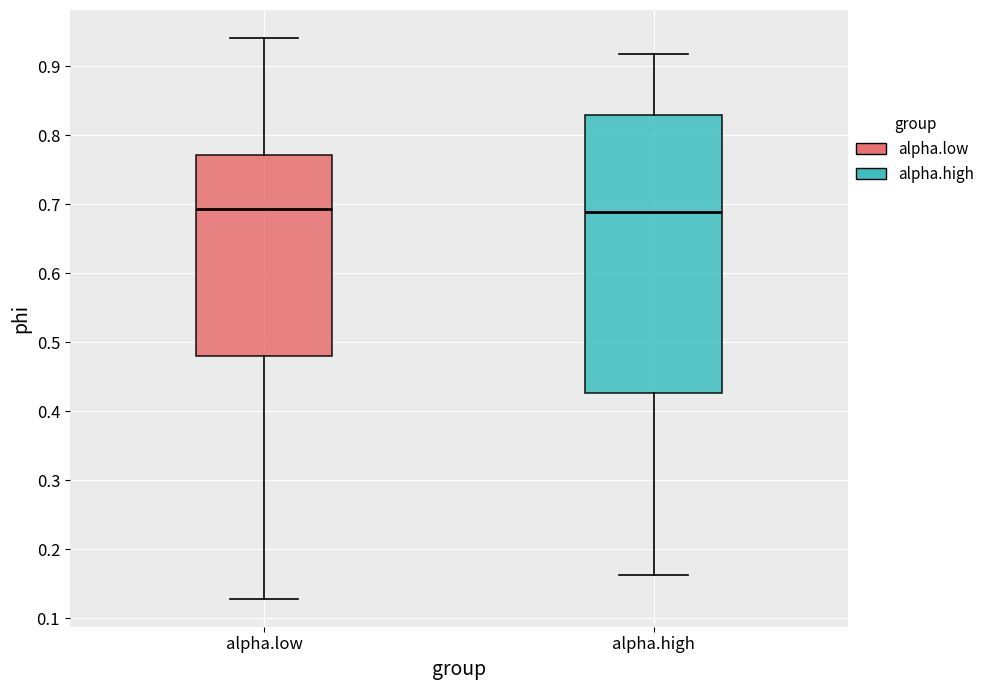

Comparing the boxes themselves (not the whiskers), which one is the tallest?

alpha.high